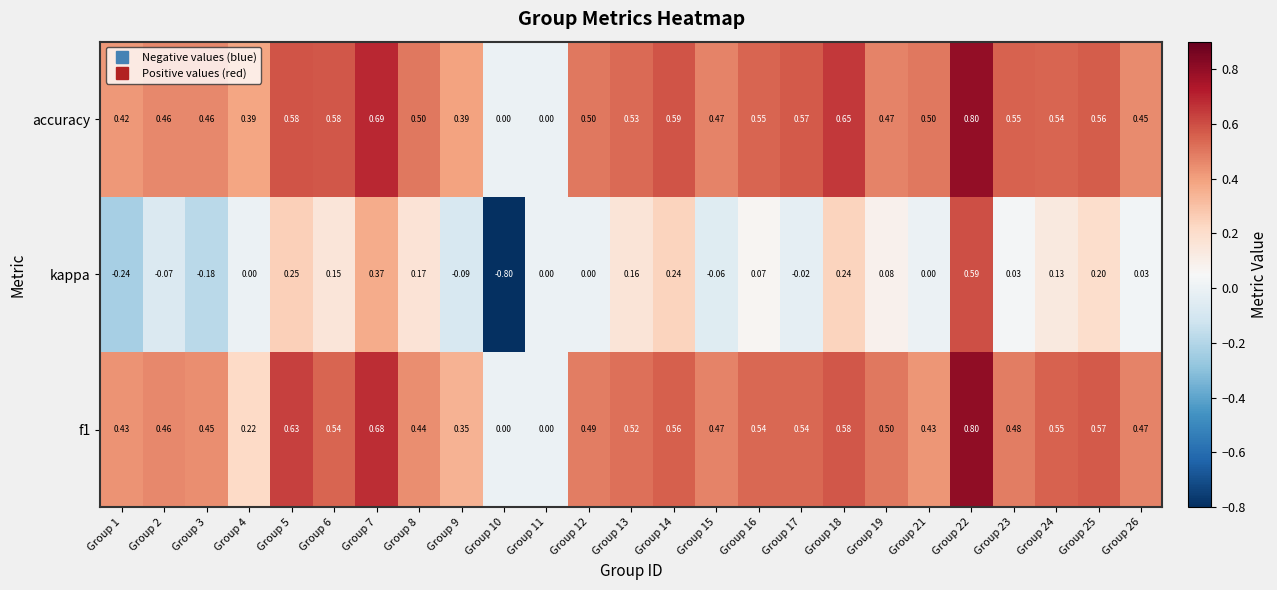

Which series has the widest spread of values?

kappa